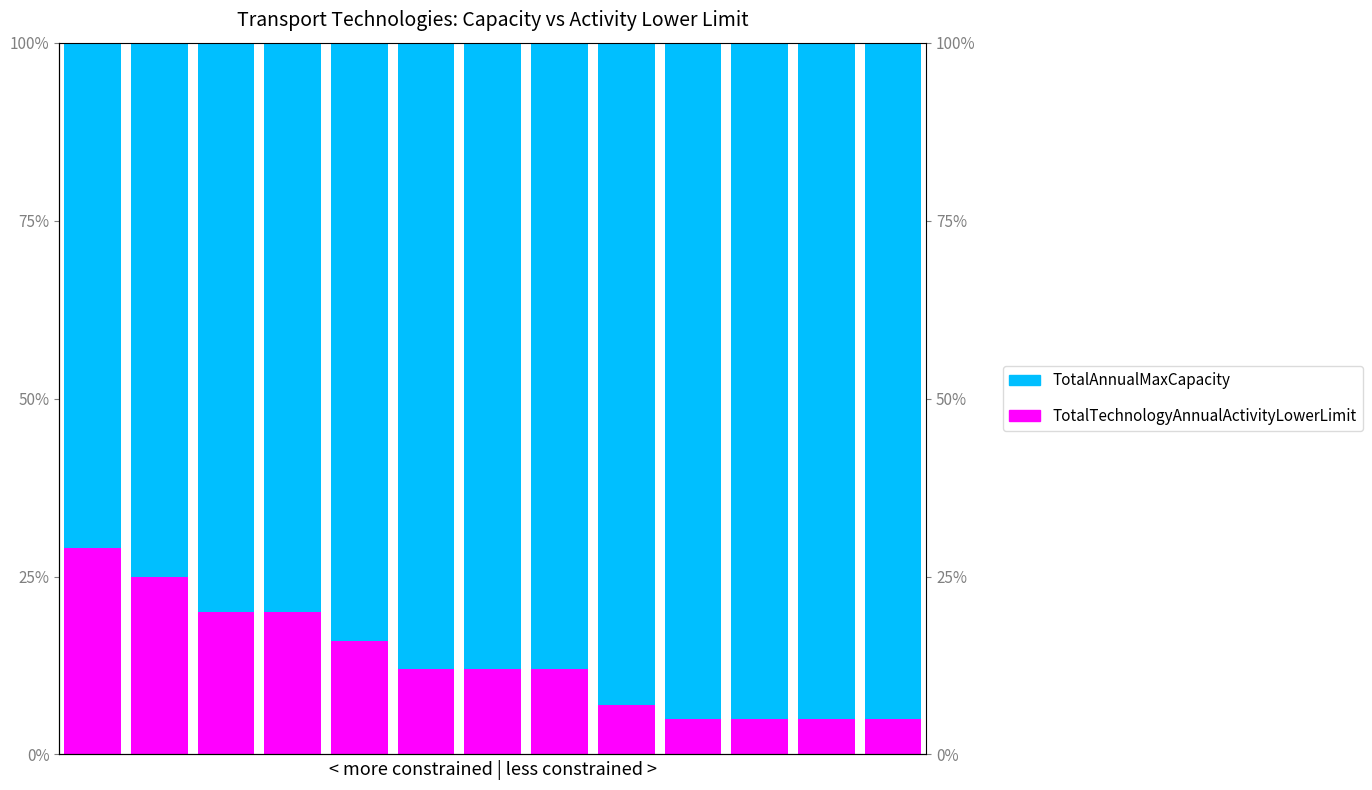

Rank the series by their average value, from lowest to highest.

TotalTechnologyAnnualActivityLowerLimit, TotalAnnualMaxCapacity